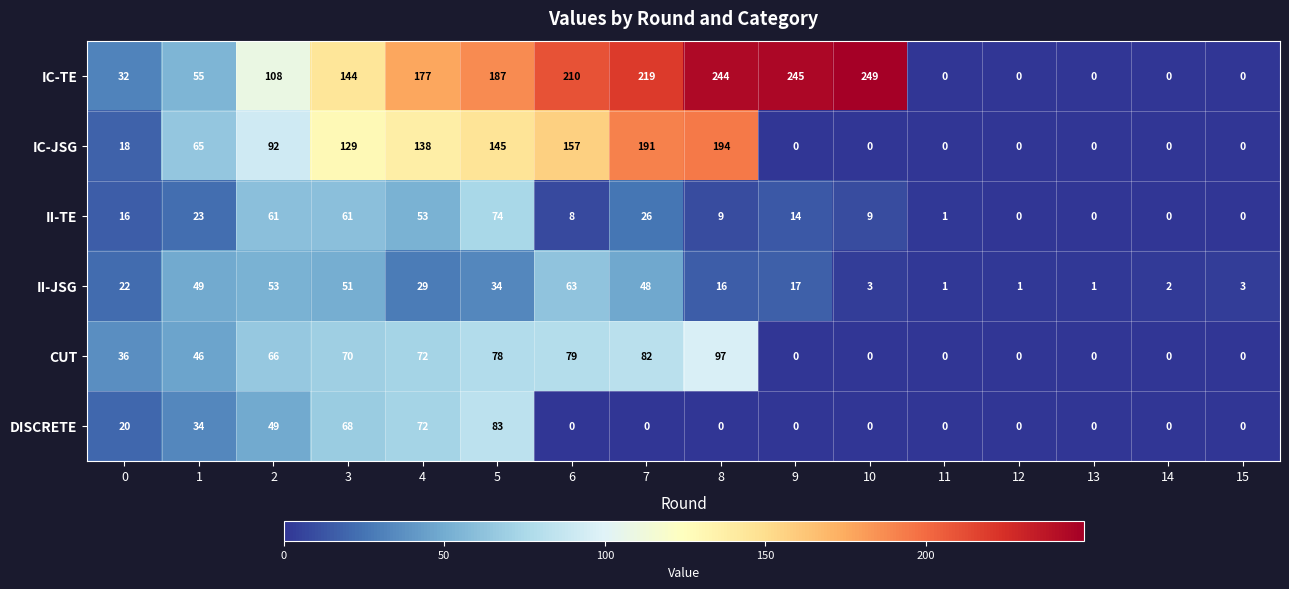

At how many categories does at least one series exceed 84?

9